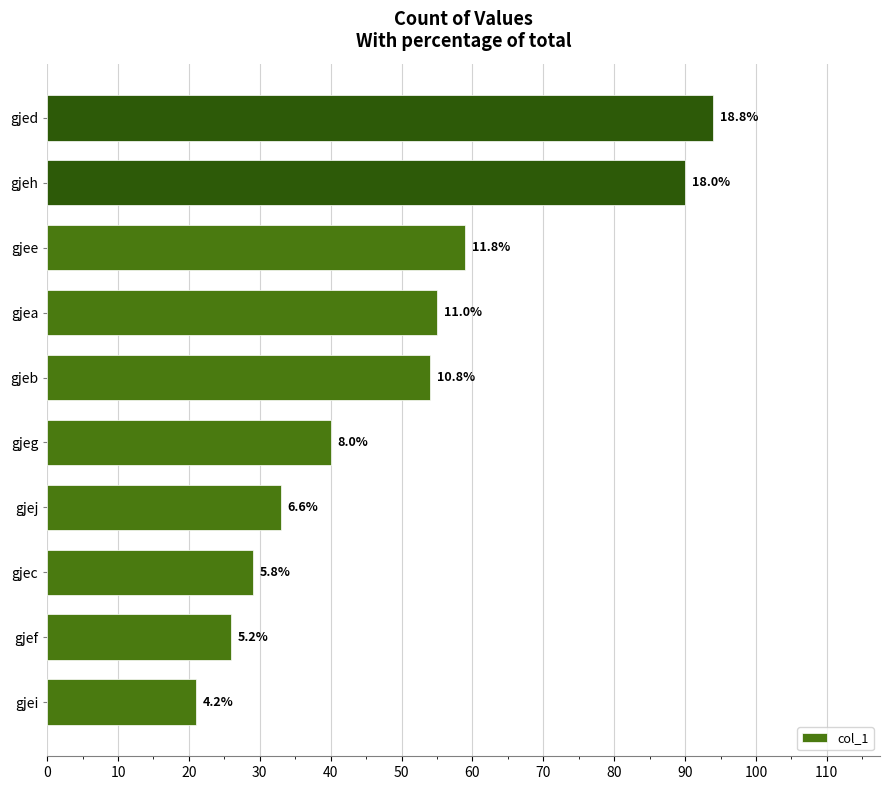

How many bars are there in total?

10